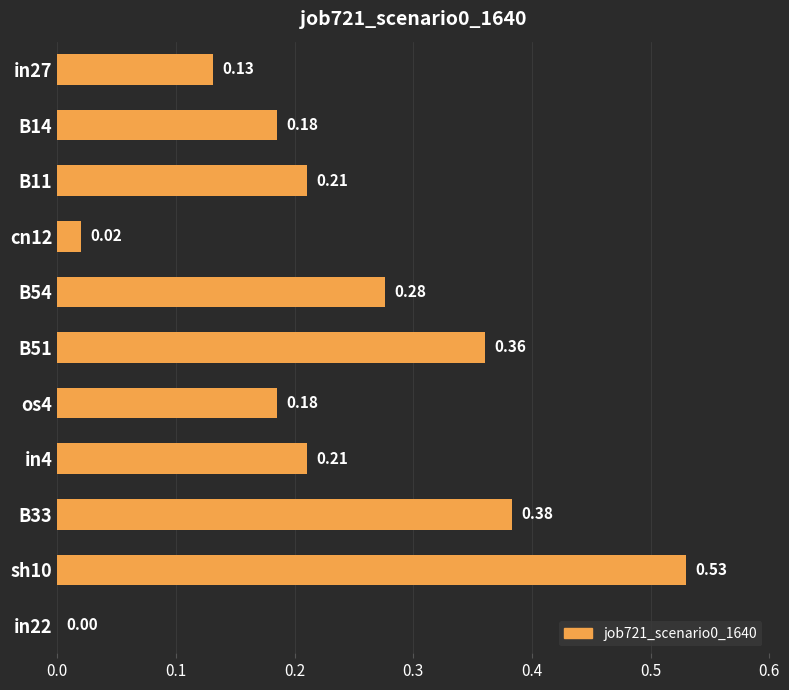

Count the number of categories in the chart.

11